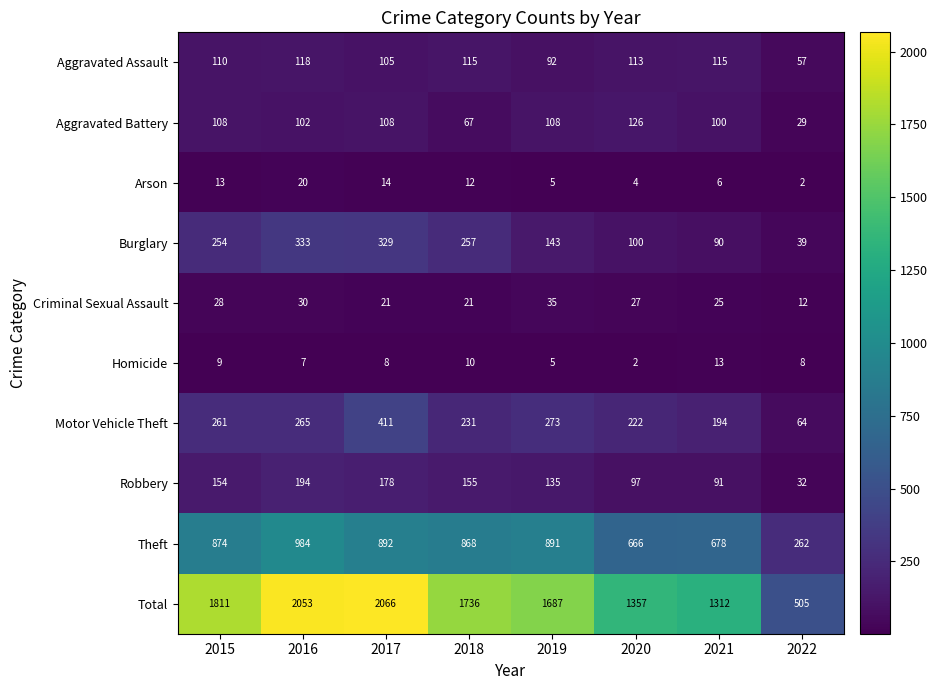

What is the approximate value of Aggravated Assault at 2021?

115